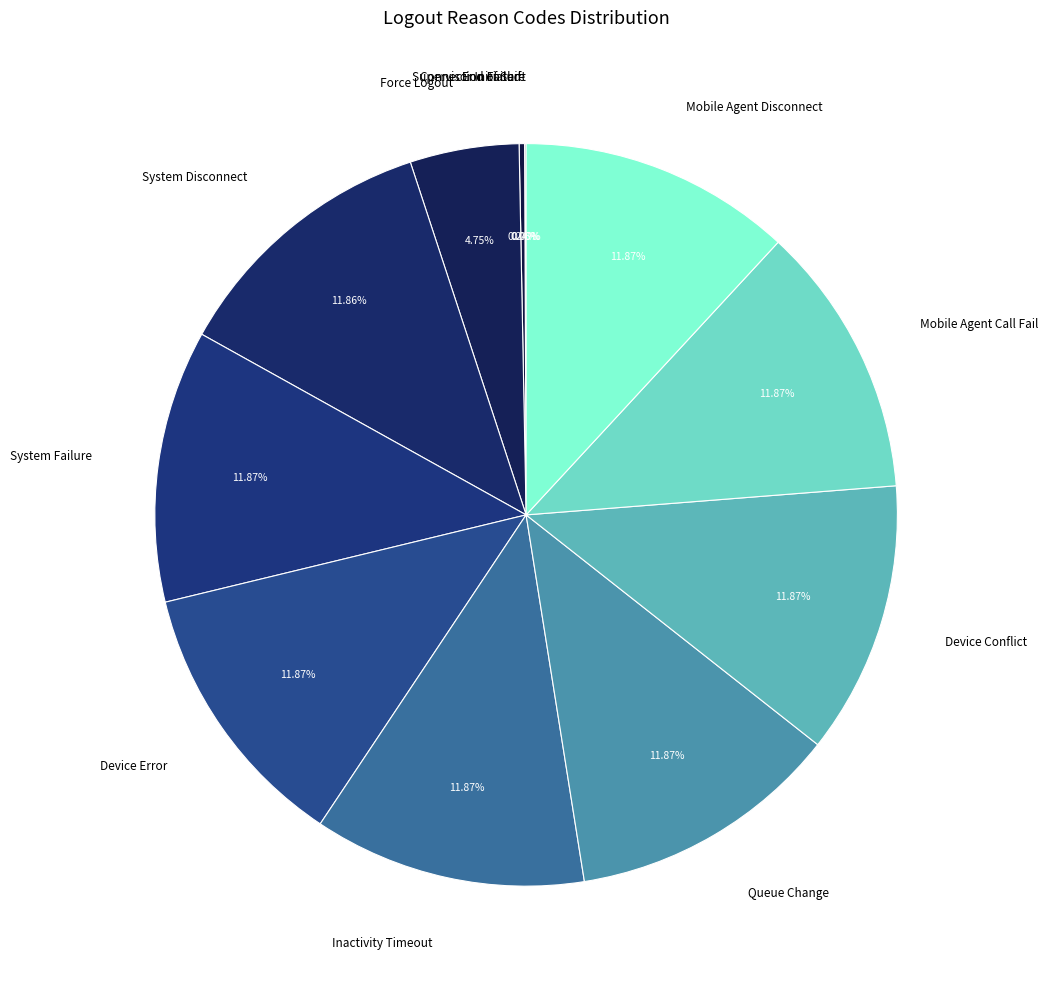

How many slices are in this pie chart?

12